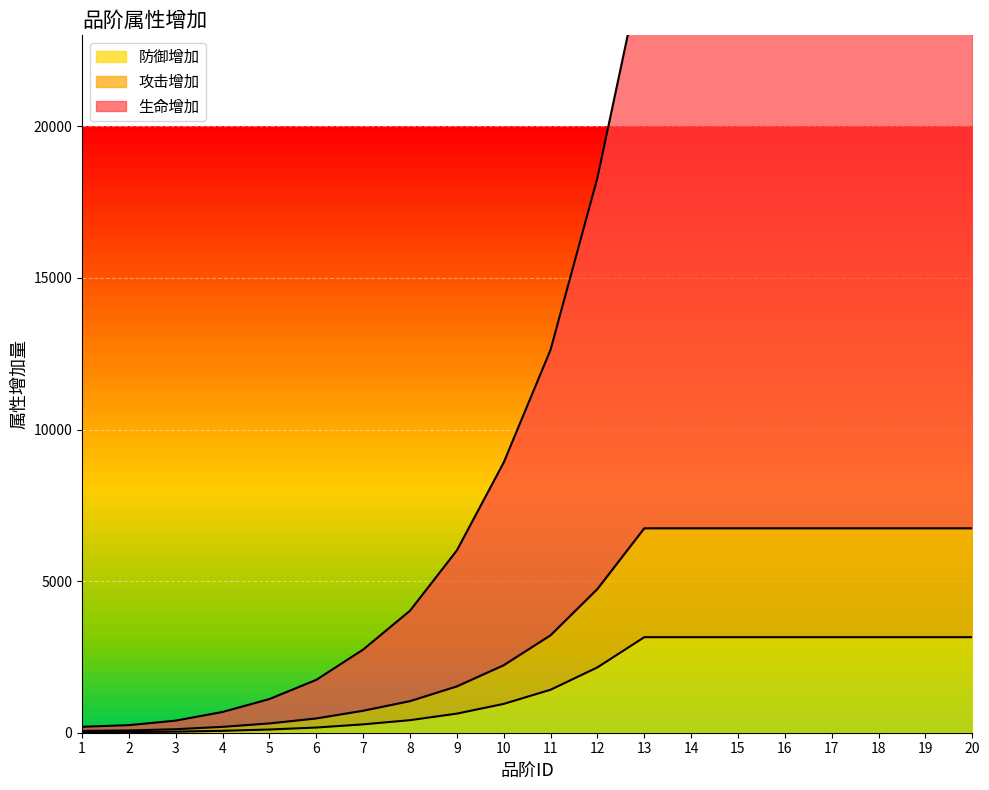

Which series has the largest total across all categories?

生命增加